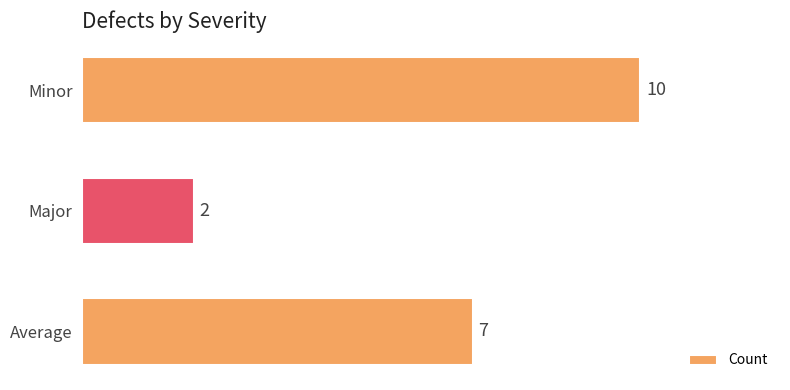

True or false: the data shows 5 at Minor.

False